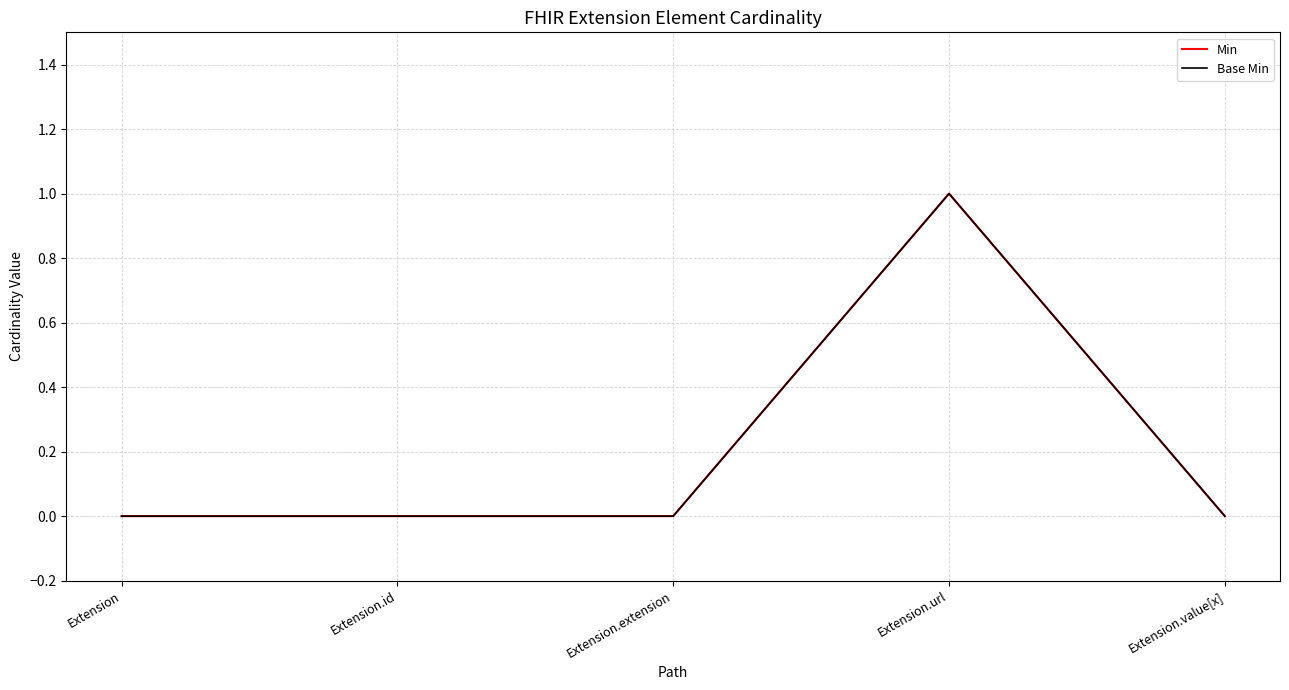

True or false: Min and Base Min cross at least once.

False